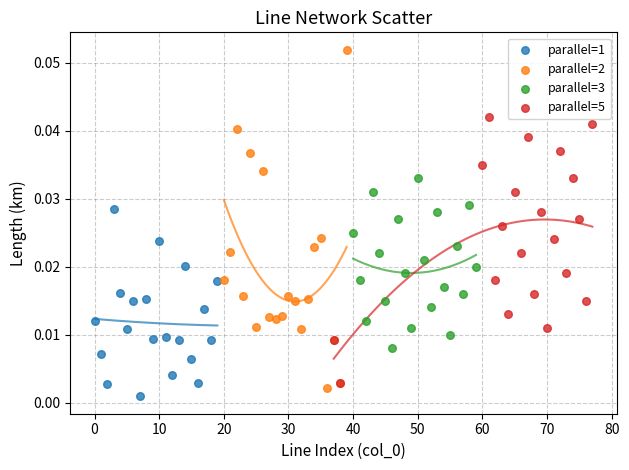

Which series reaches the maximum Y coordinate?

parallel=2